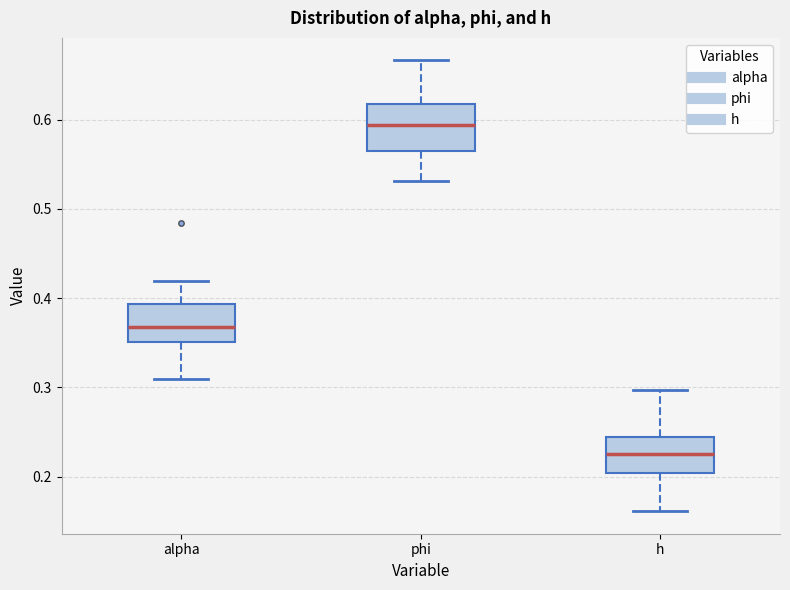

Reading left to right, read every box against the y-axis: the position of its median line, the range the box covers, and the ends of its whiskers. The values are not printed on the chart, so give them approximately, as read against the axis.

alpha: median 0.37, box 0.35 to 0.39, whiskers 0.31 to 0.42
phi: median 0.59, box 0.56 to 0.62, whiskers 0.53 to 0.67
h: median 0.23, box 0.20 to 0.24, whiskers 0.16 to 0.30